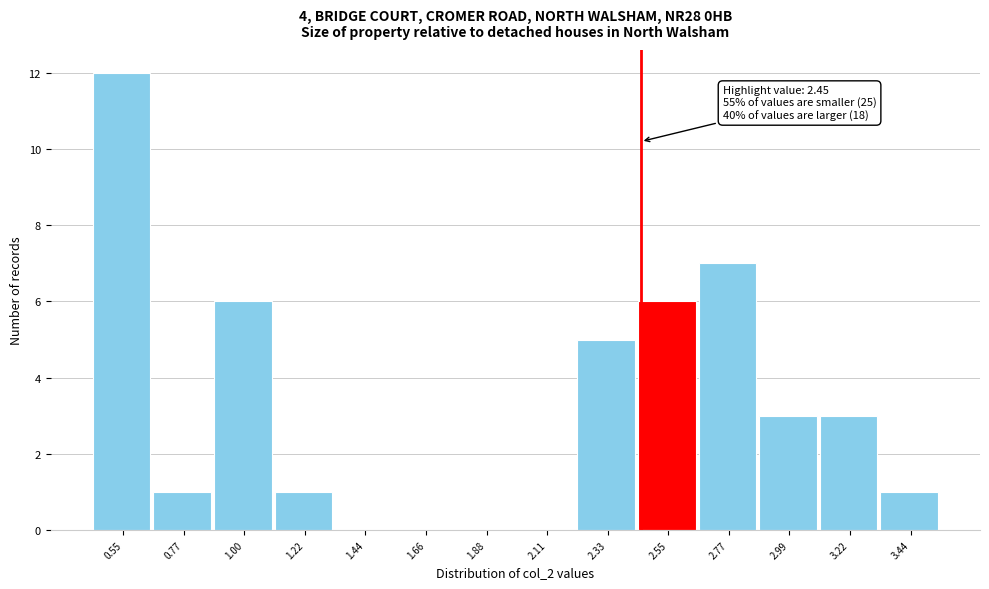

Which range on the x-axis has the tallest bar?

0.45 to 0.65